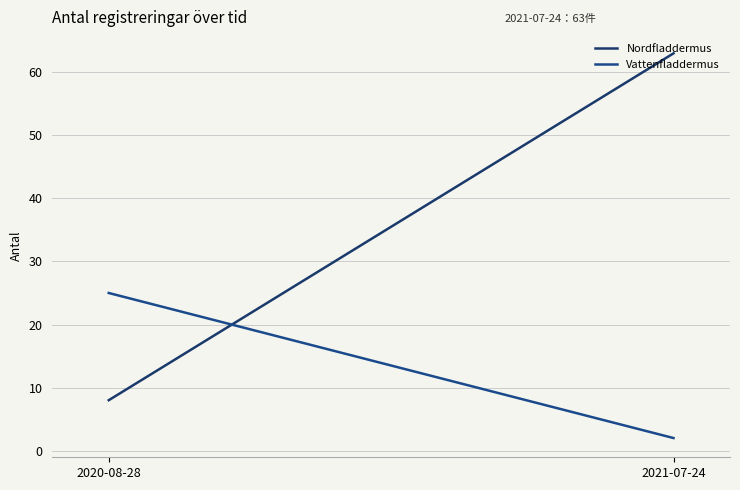

Rank the series by their average value, from highest to lowest.

Nordfladdermus, Vattenfladdermus